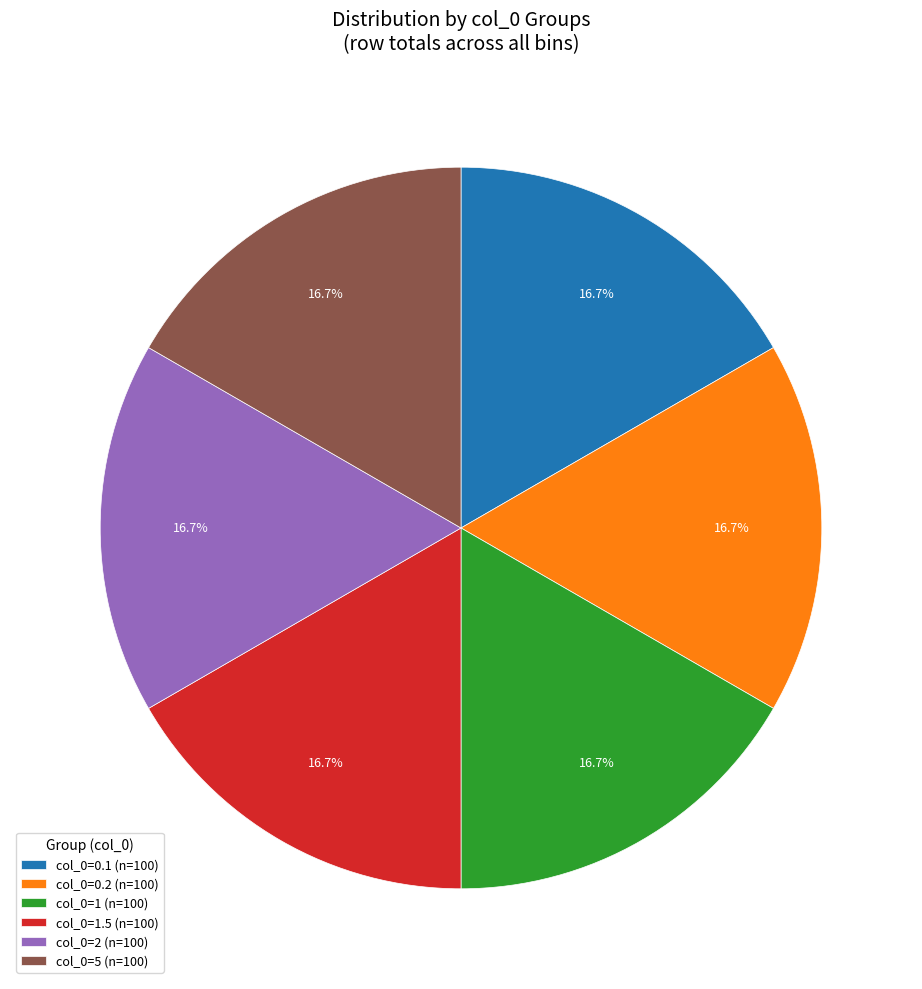

How many slices are in this pie chart?

6